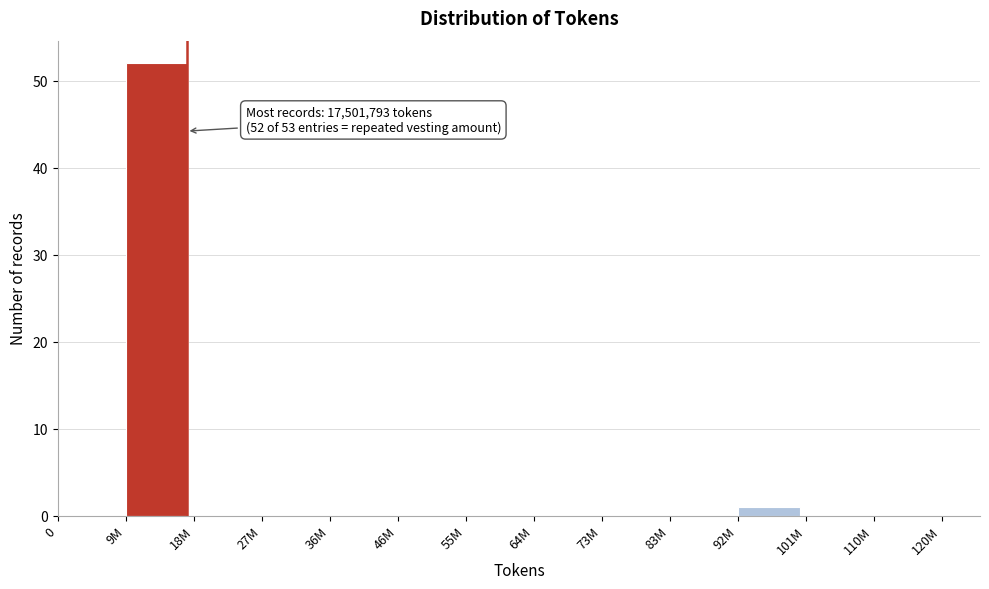

Reading right to left, transcribe all the data shown in this chart.

110M=0	101M=0	92M=1	83M=0	73M=0	64M=0	55M=0	46M=0	36M=0	27M=0	18M=0	9M=52	0=0